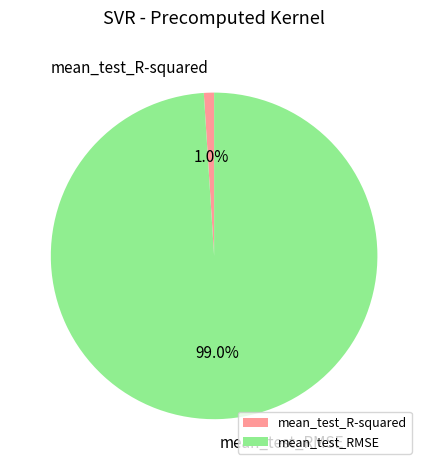

To the nearest percent, what portion does mean_test_R-squared represent?

1%